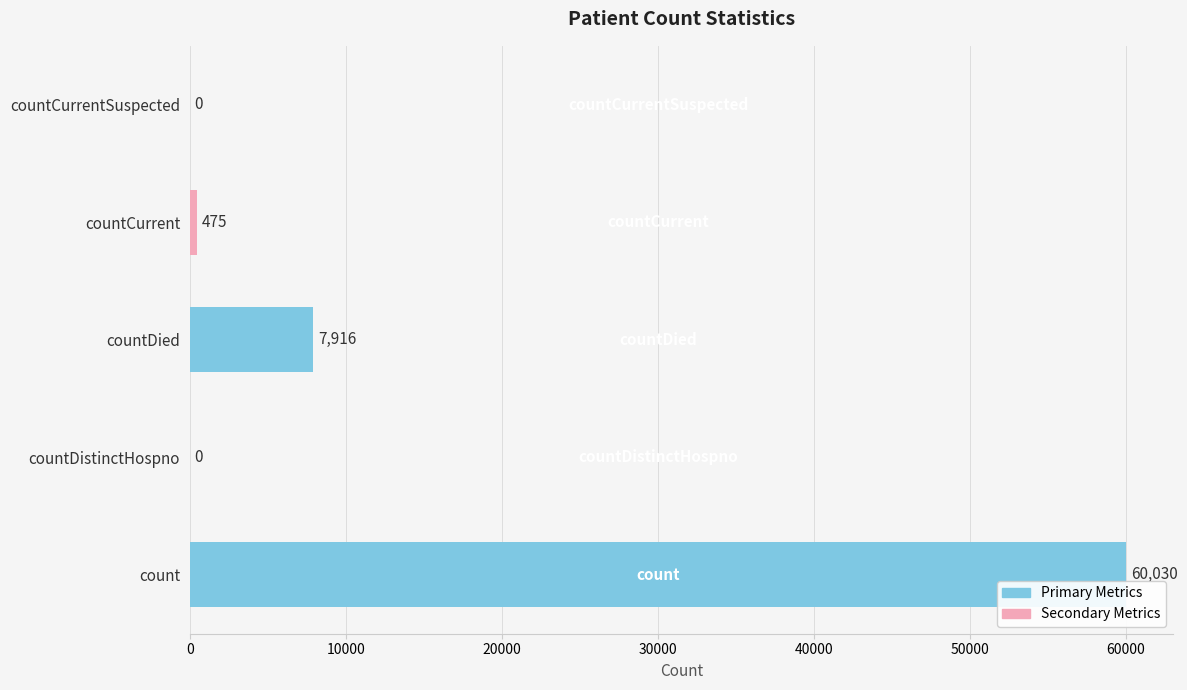

What is the maximum value shown in the chart?

60030